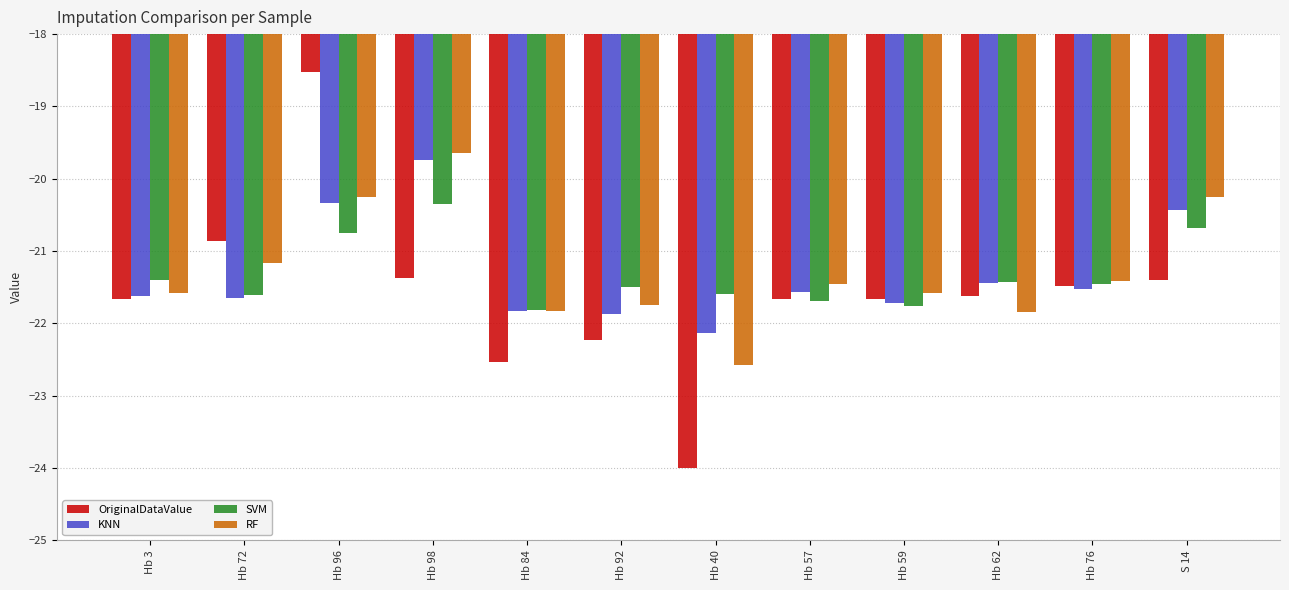

Which category has the lowest value in the RF series?

Hb 40